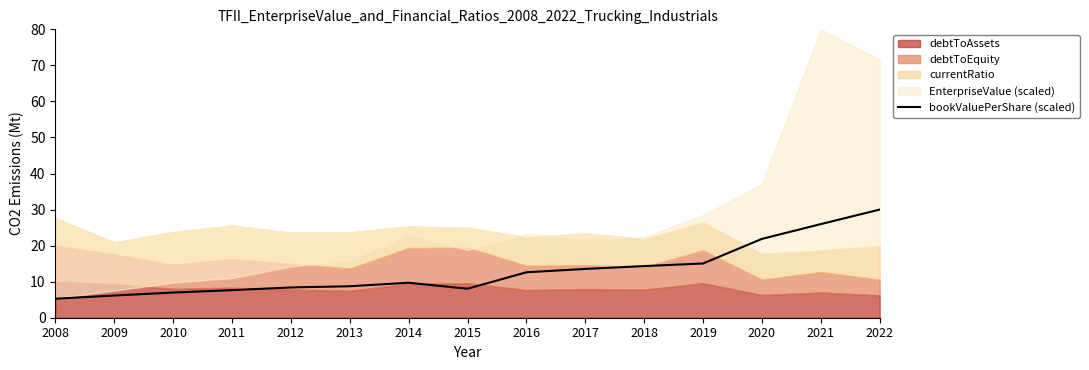

The bookValuePerShare (scaled) series shows 3.6 at 2017. True or false?

False